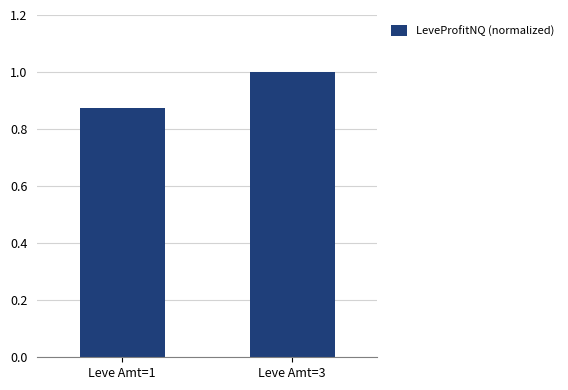

Count the values in the range 0 to 1.

2